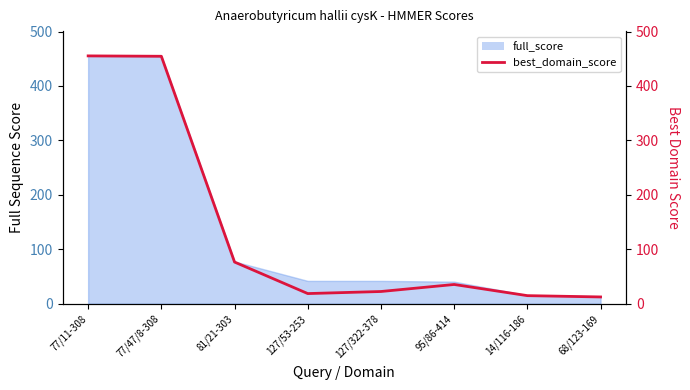

At which label does the data first exceed 35?

77/11-308